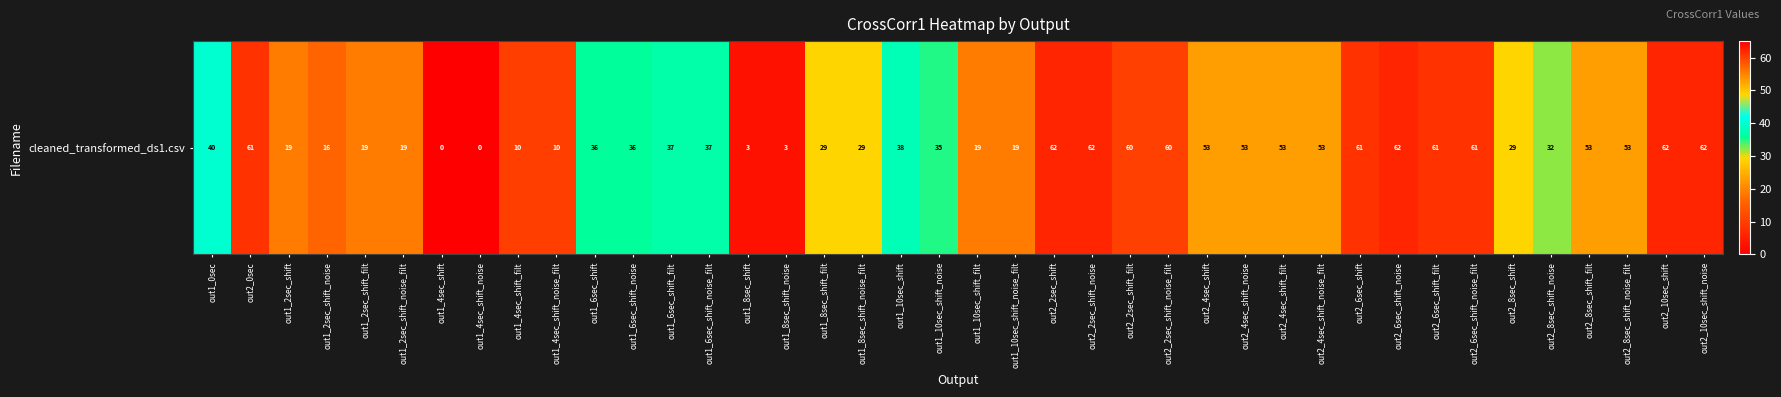

Rank the categories by value from highest to lowest.

out2_2sec_shift, out2_2sec_shift_noise, out2_6sec_shift_noise, out2_10sec_shift, out2_10sec_shift_noise, out2_0sec, out2_6sec_shift, out2_6sec_shift_filt, out2_6sec_shift_noise_filt, out2_2sec_shift_filt, out2_2sec_shift_noise_filt, out2_4sec_shift, out2_4sec_shift_noise, out2_4sec_shift_filt, out2_4sec_shift_noise_filt, out2_8sec_shift_filt, out2_8sec_shift_noise_filt, out1_0sec, out1_10sec_shift, out1_6sec_shift_filt, out1_6sec_shift_noise_filt, out1_6sec_shift, out1_6sec_shift_noise, out1_10sec_shift_noise, out2_8sec_shift_noise, out1_8sec_shift_filt, out1_8sec_shift_noise_filt, out2_8sec_shift, out1_2sec_shift, out1_2sec_shift_filt, out1_2sec_shift_noise_filt, out1_10sec_shift_filt, out1_10sec_shift_noise_filt, out1_2sec_shift_noise, out1_4sec_shift_filt, out1_4sec_shift_noise_filt, out1_8sec_shift, out1_8sec_shift_noise, out1_4sec_shift, out1_4sec_shift_noise